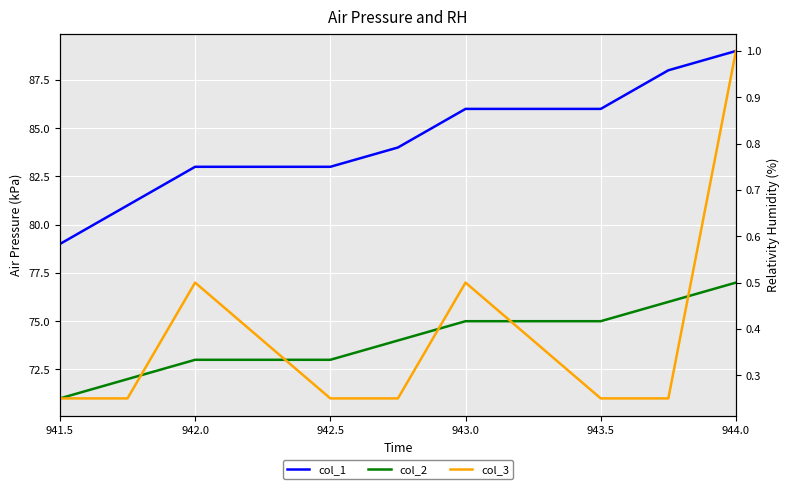

True or false: col_1 and col_2 cross at least once.

False